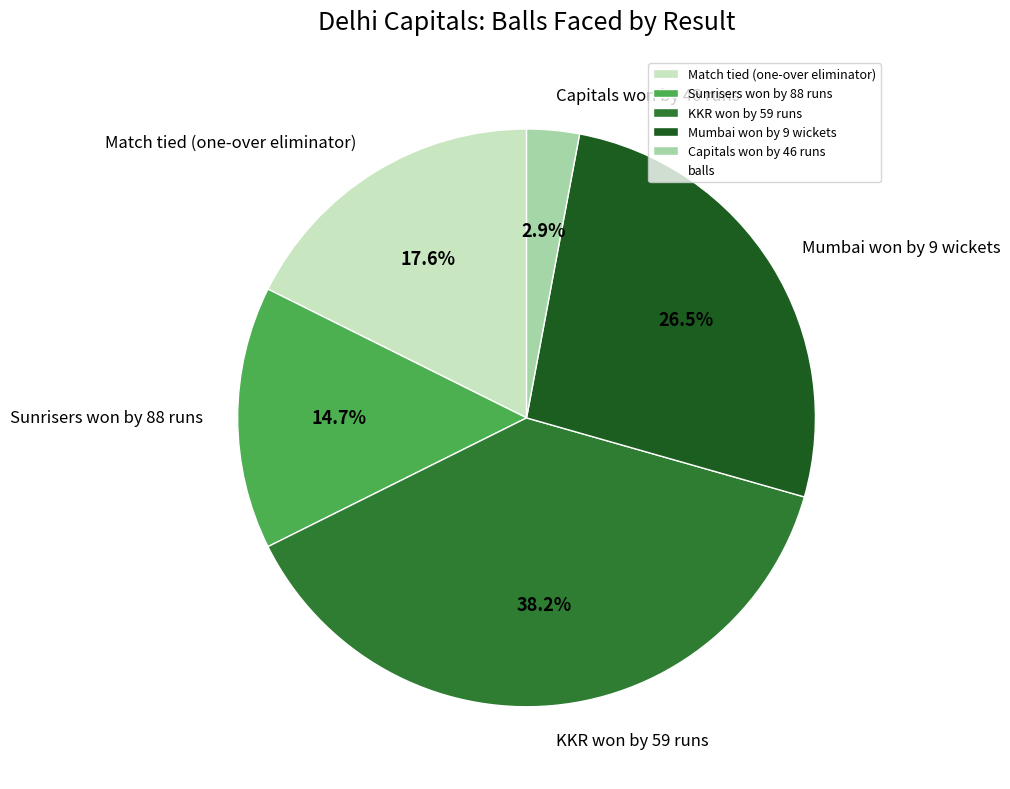

Combined, what portion of the pie is Sunrisers won by 88 runs and Mumbai won by 9 wickets?

41.2%